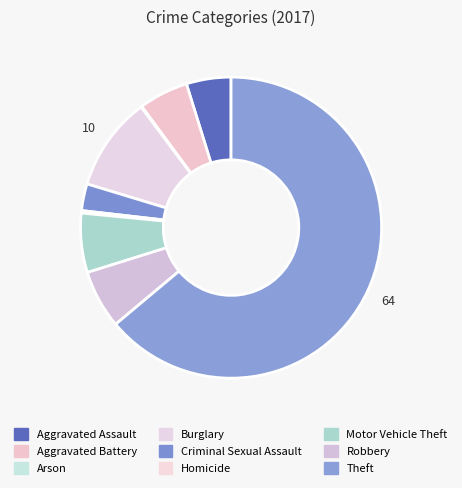

To the nearest percent, what portion does Robbery represent?

6%